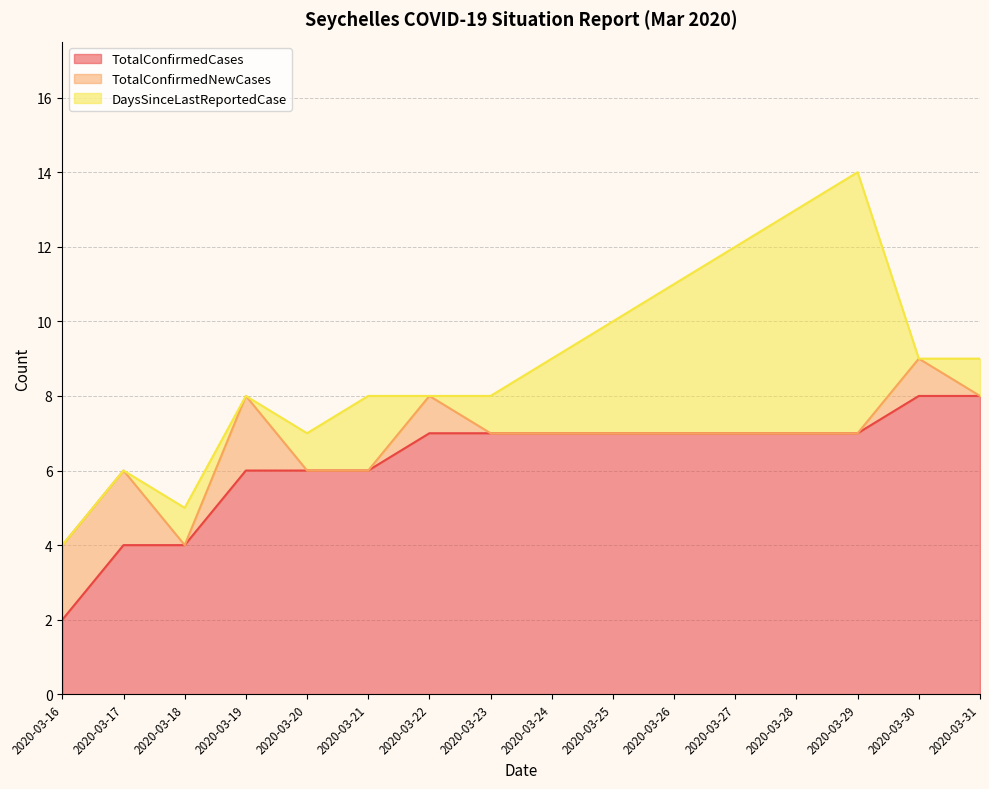

Is the value of TotalConfirmedCases at 2020-03-26 greater than the value of DaysSinceLastReportedCase at 2020-03-31?

Yes